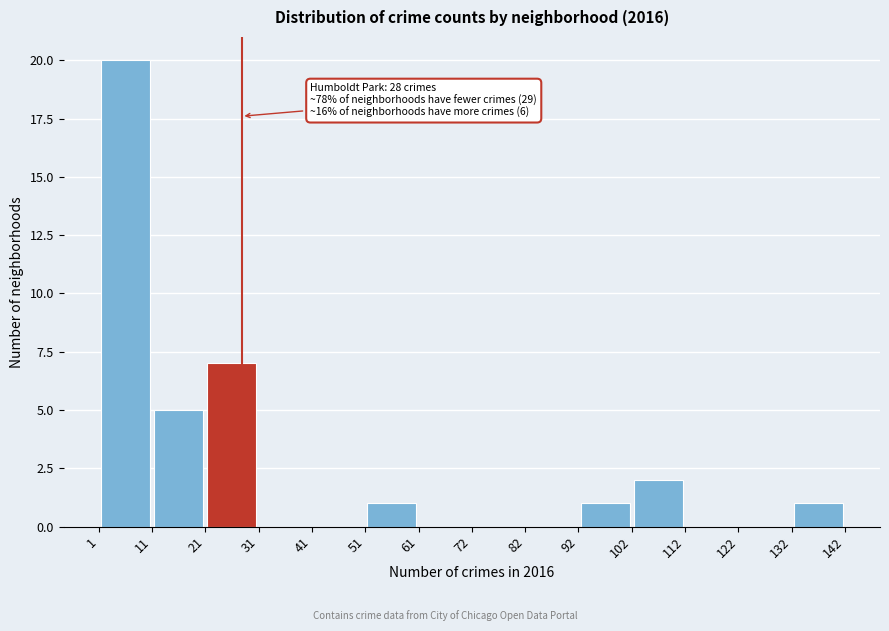

Over which range of the x-axis is the bar tallest?

1 to 11